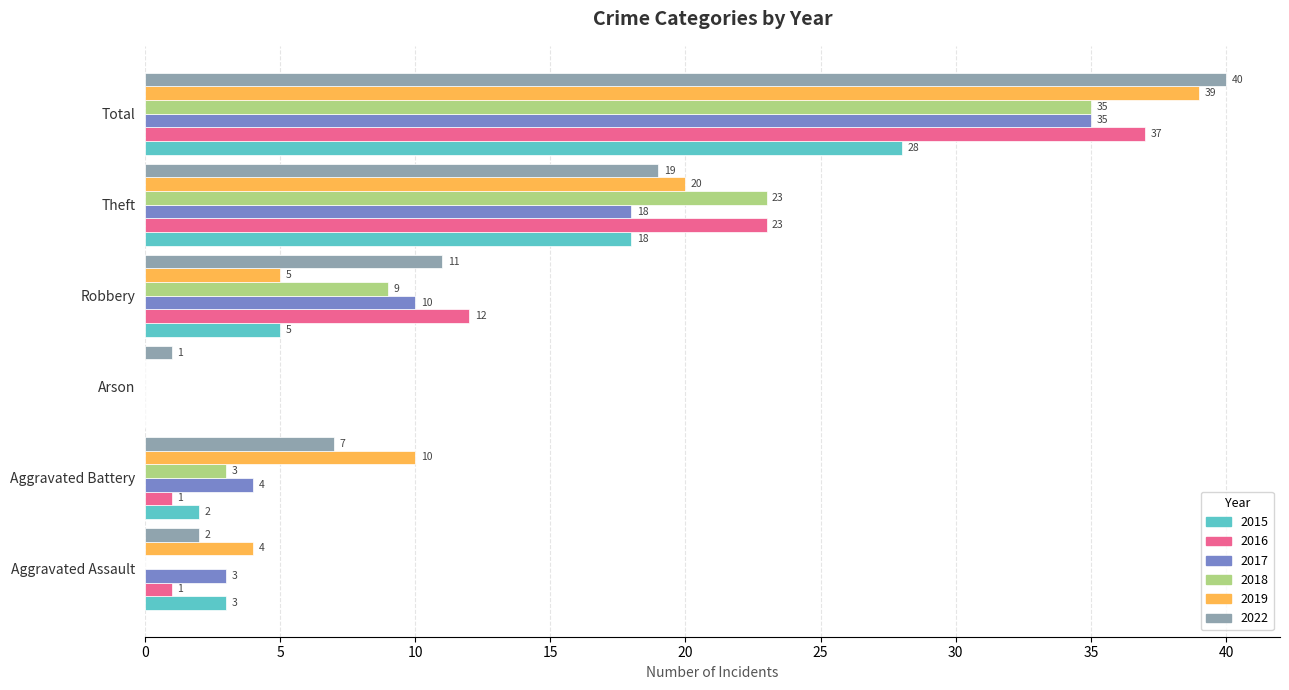

Which category has the highest value in the 2022 series?

Total